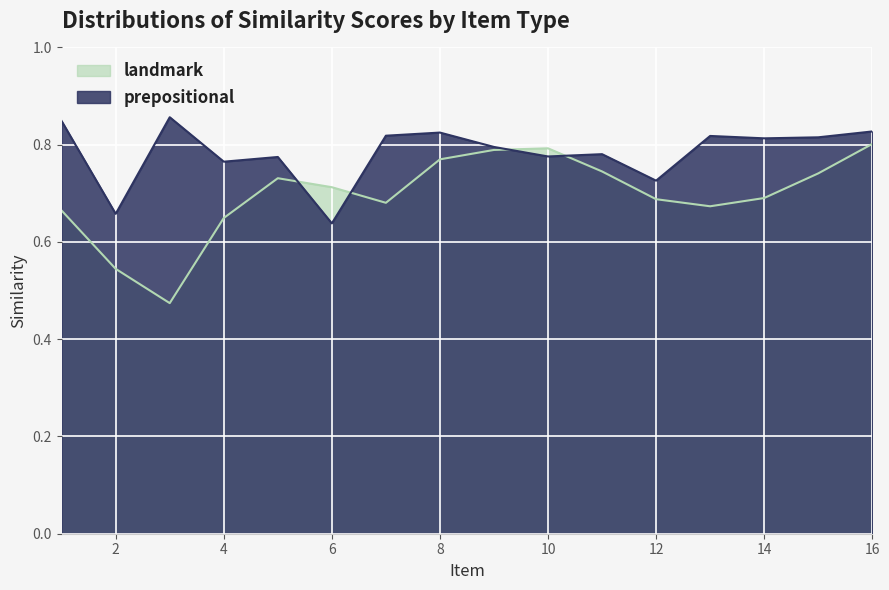

What is the difference between the second highest and second lowest values in the landmark series?

0.2